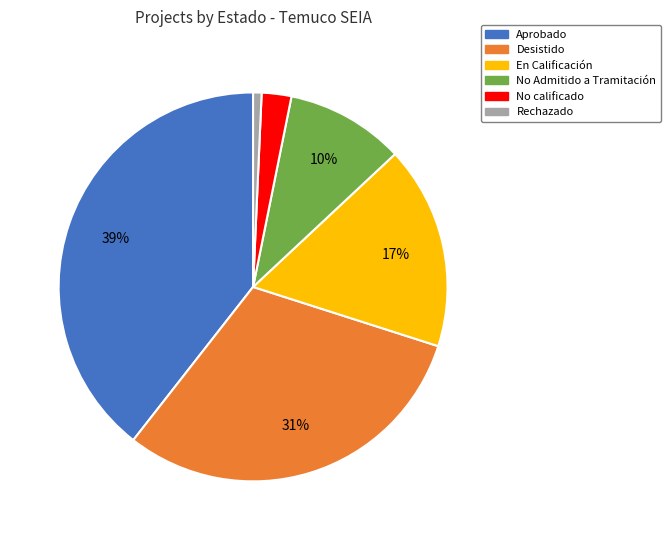

To the nearest percent, what is the average slice percentage?

17%